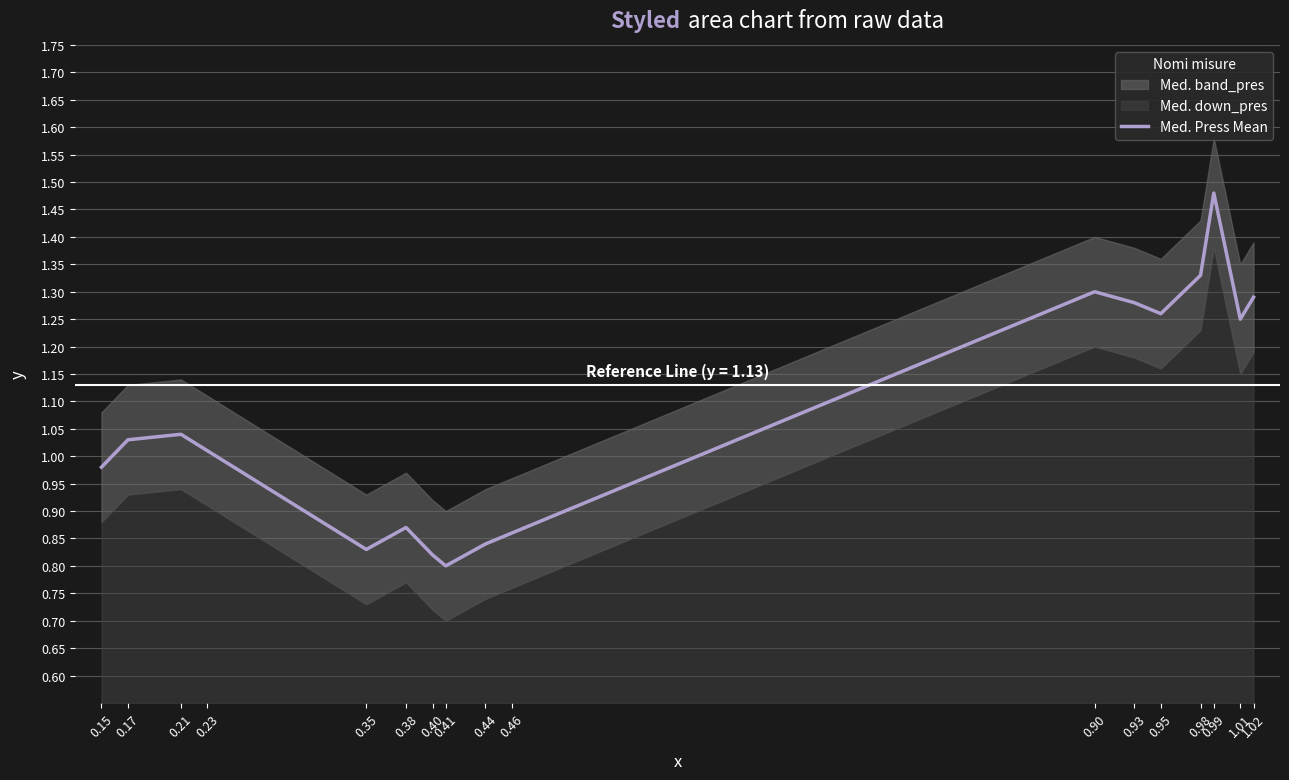

Is it true that the value at 0.46 is 0.9?

True